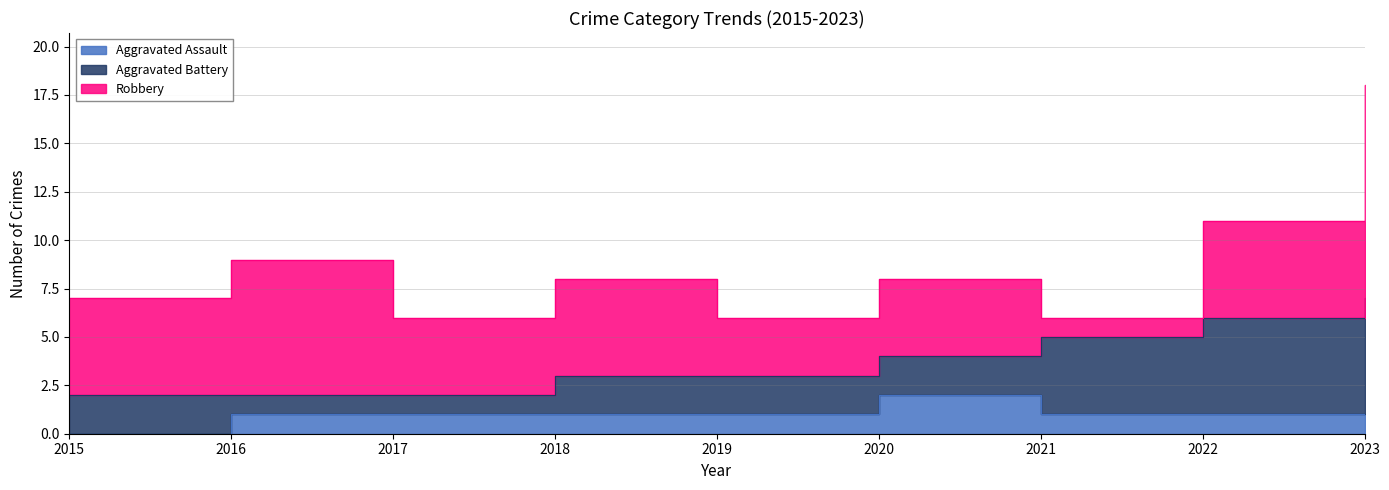

What is the spread (max minus min) of values at 2018?

4